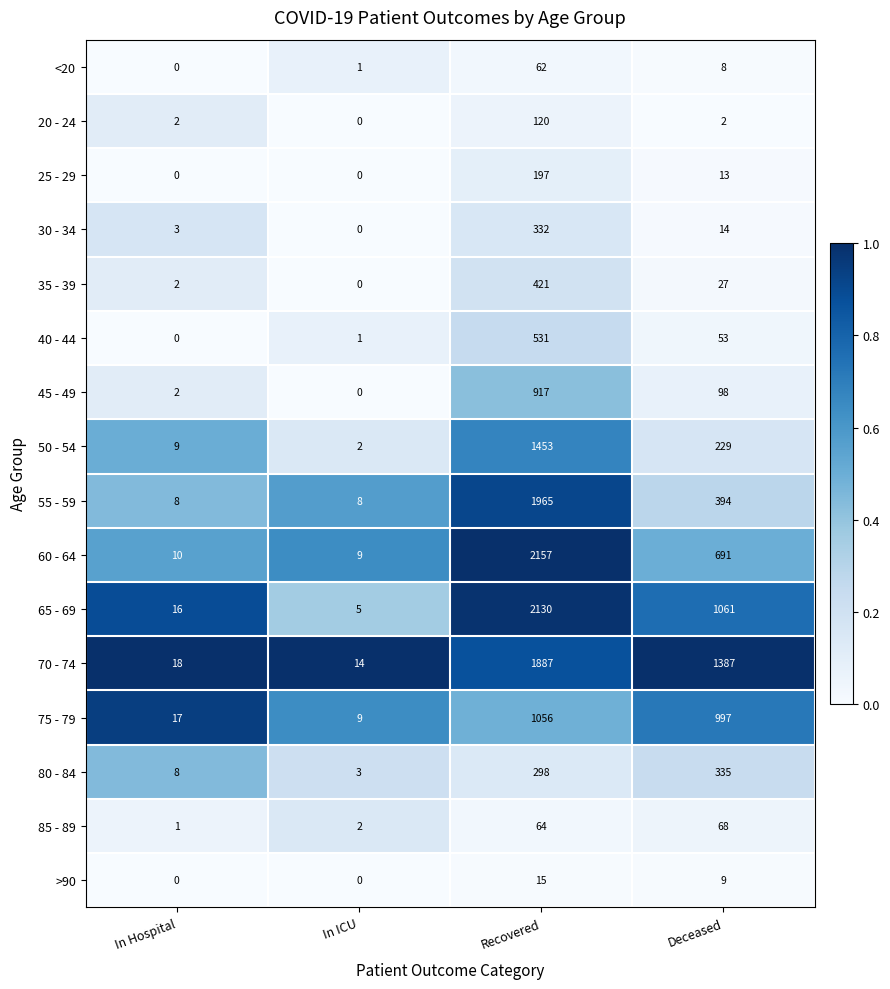

Which series has the widest spread of values?

60 - 64